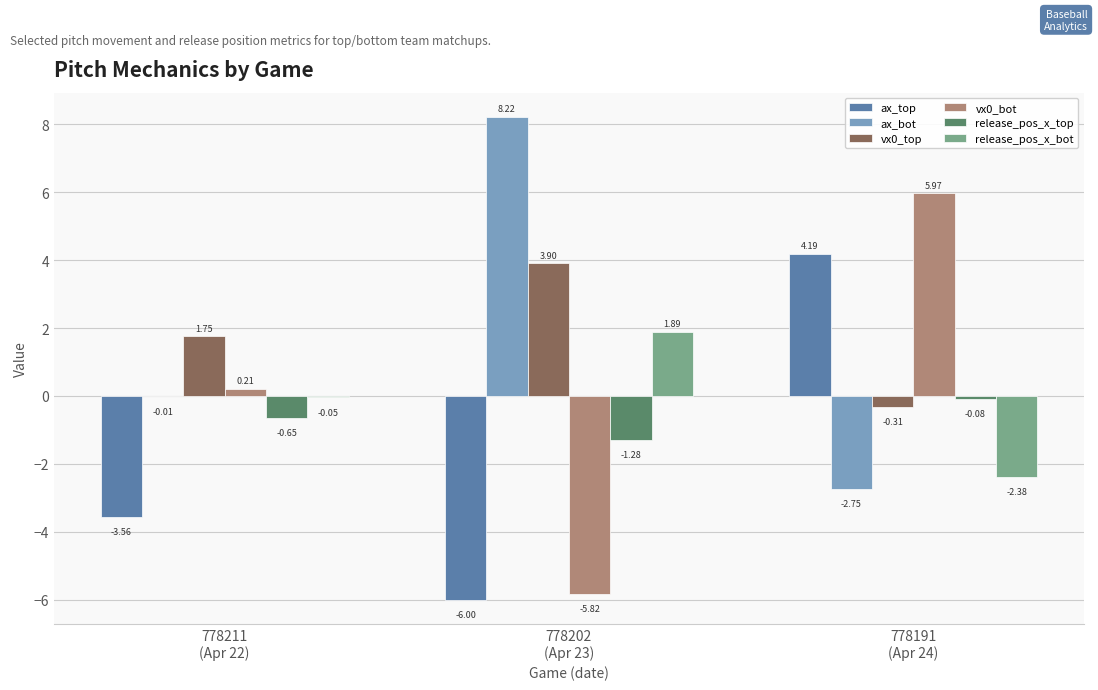

Which series has the largest total across all categories?

ax_bot